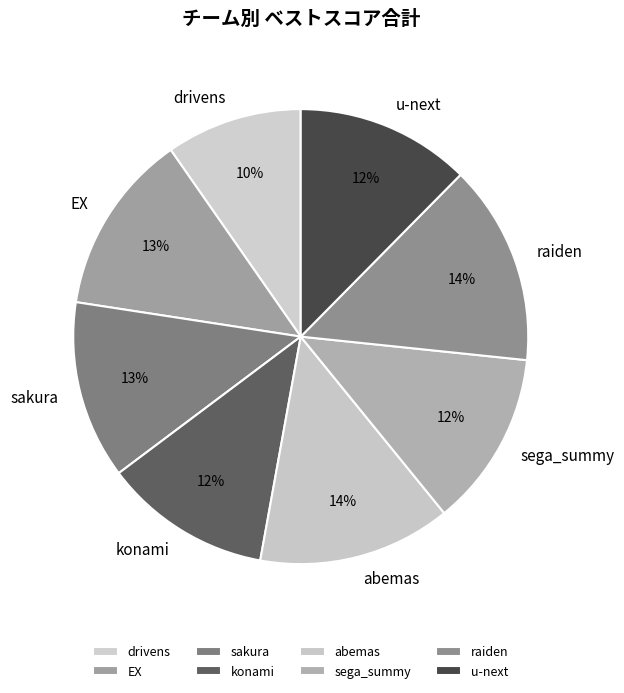

Is there any slice that represents more than half of the pie?

No